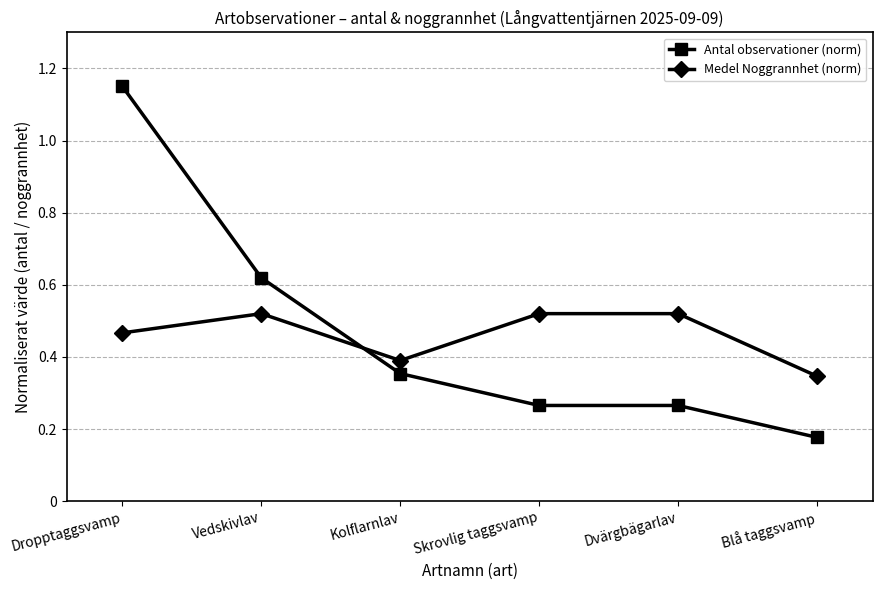

Count the number of categories in the chart.

6